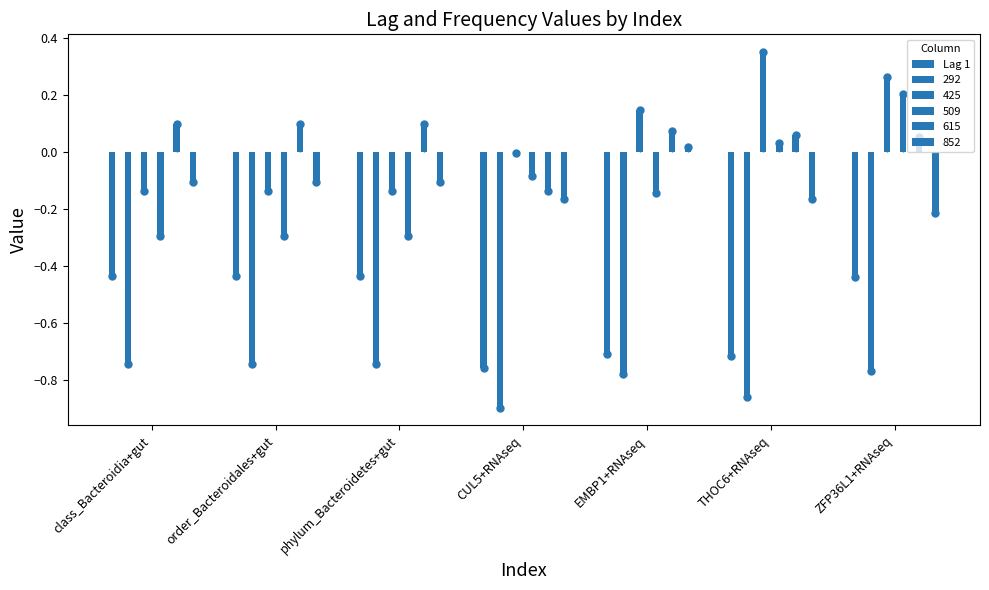

What is the label of the 6th bar from the right?

order_Bacteroidales+gut